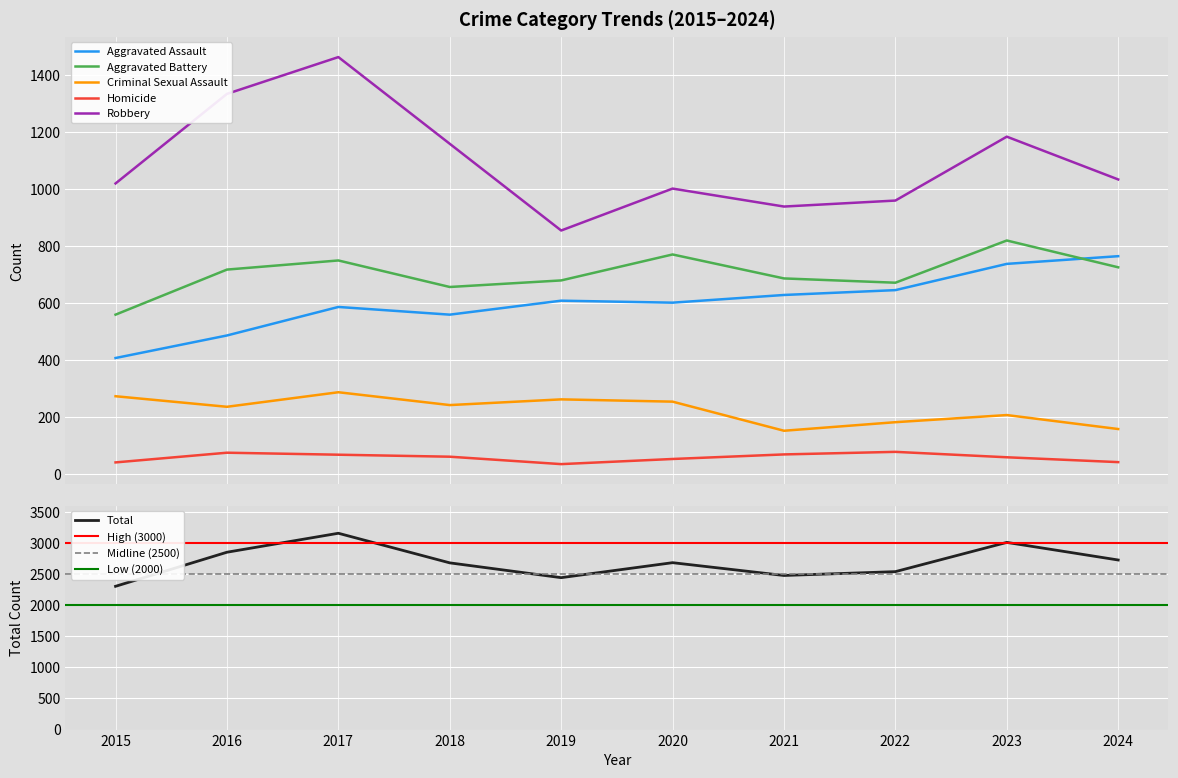

True or false: Robbery and Criminal Sexual Assault cross at least once.

False